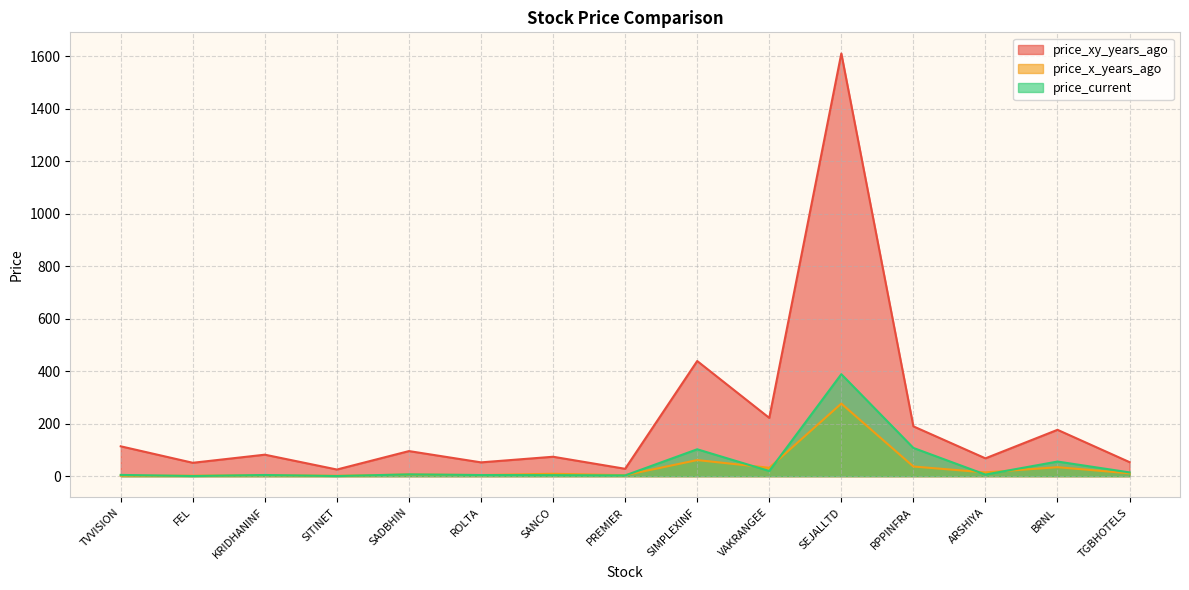

What position from the right is SITINET?

12